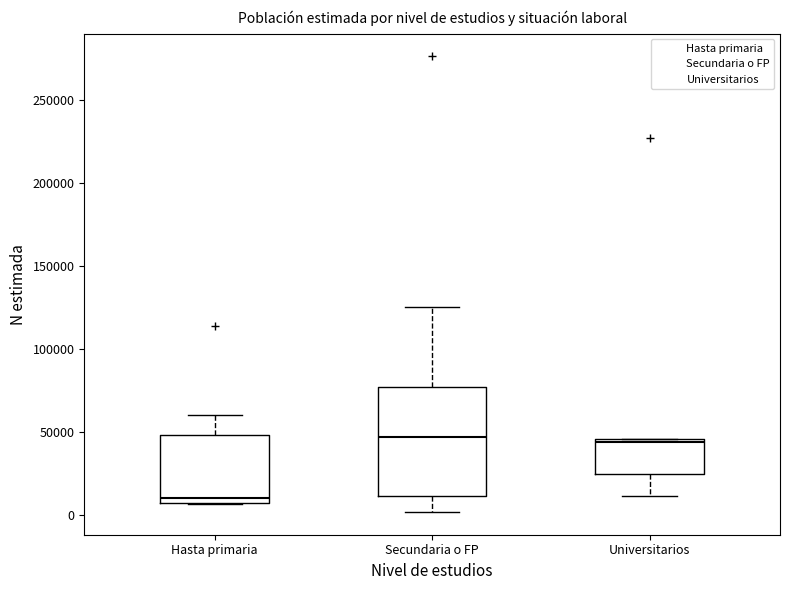

Where does the median line of the box for Secundaria o FP sit on the y-axis? The values are not printed on the chart, so give them approximately, as read against the axis.

45000